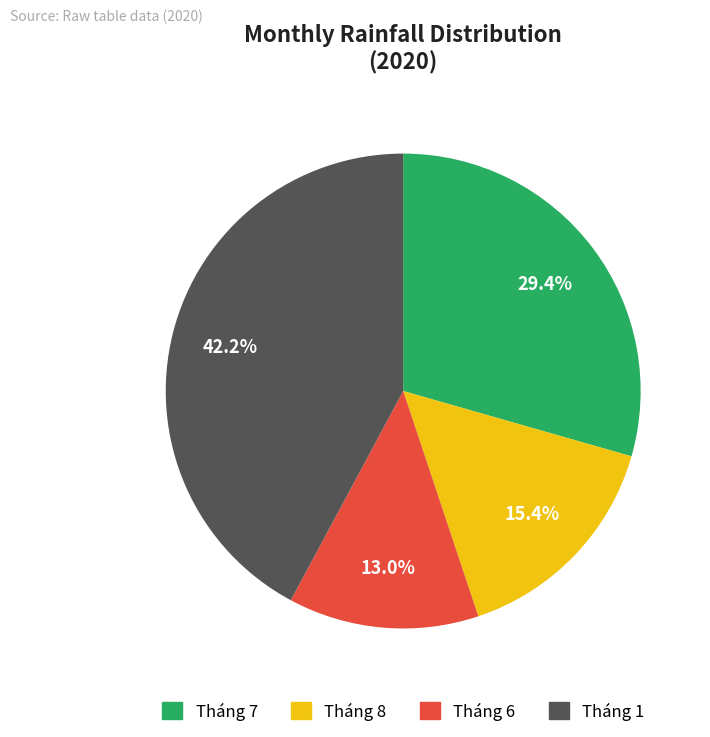

Does any single category account for the majority?

No